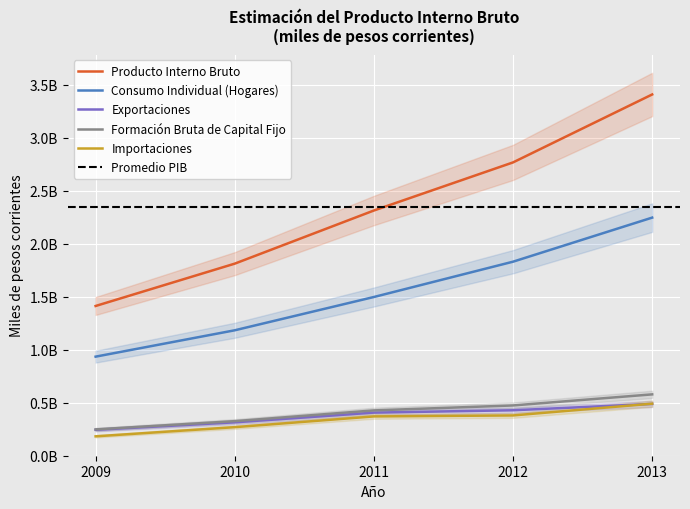

The value of Formación Bruta de Capital Fijo at 2010 is 550820640. True or false?

False